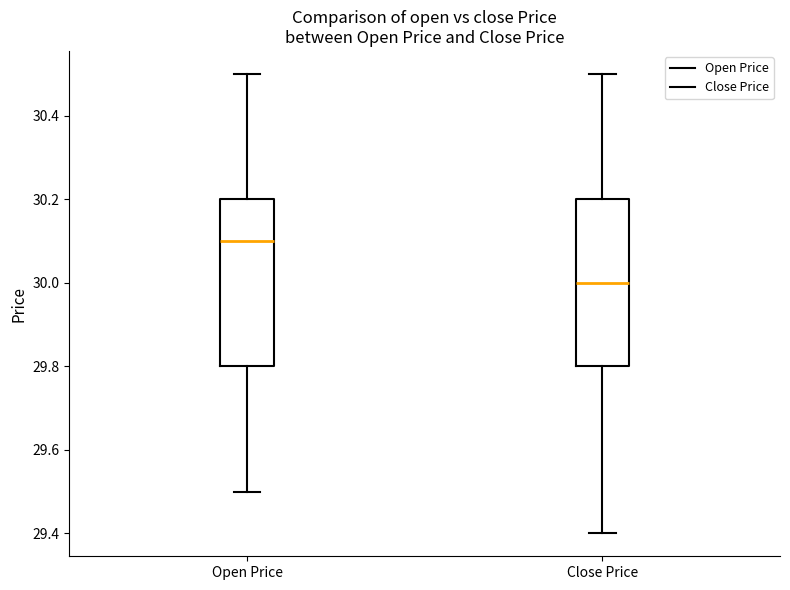

Which box has the lowest median line?

Close Price